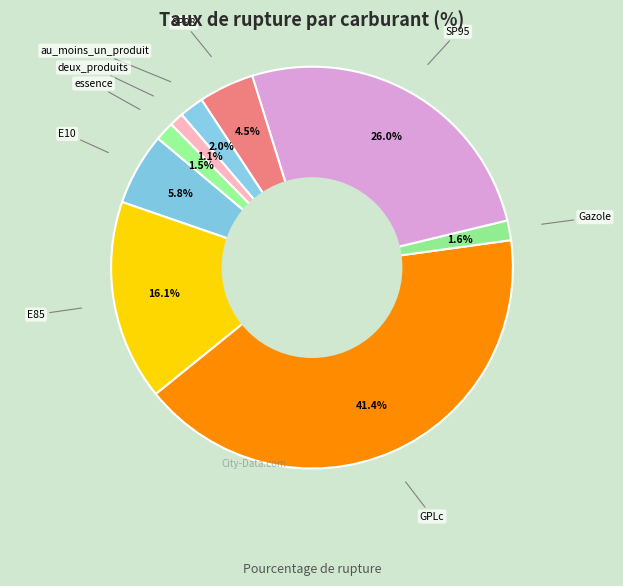

What is the largest slice in the pie chart?

GPLc